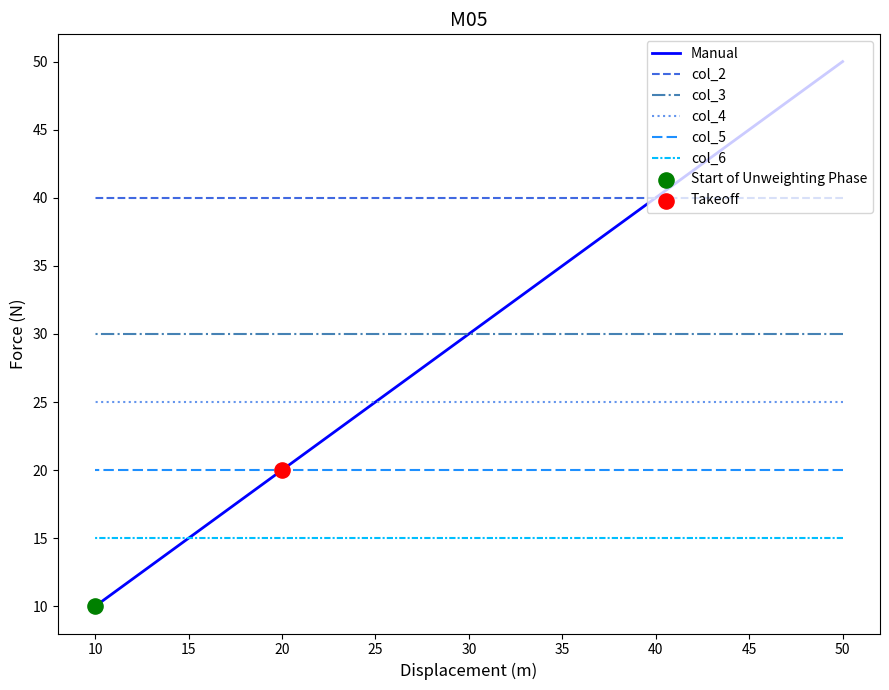

At which category is the sum across all series the highest?

50